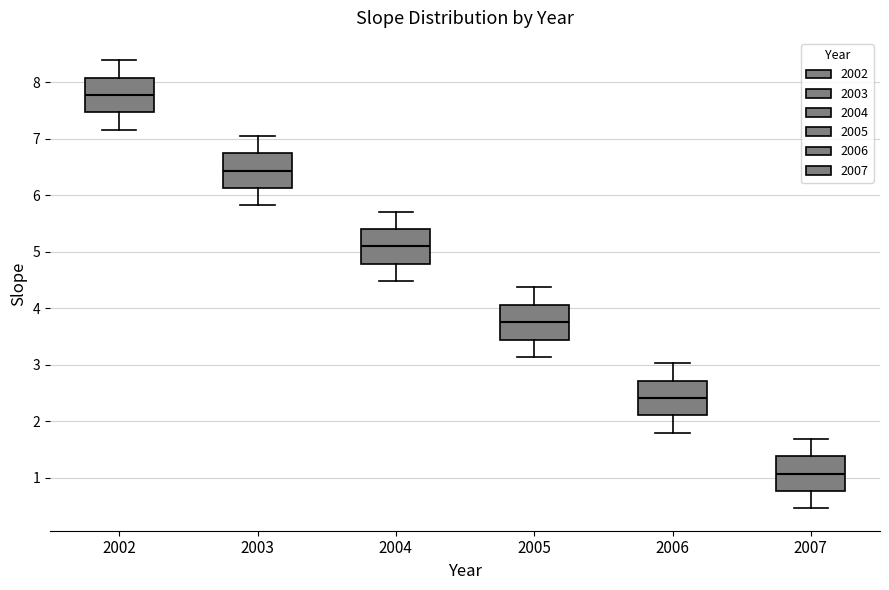

Reading left to right, transcribe this box plot: for each box, give where its median line is, the range the box spans, and where its two whiskers end, as read against the y-axis. The values are not printed on the chart, so give them approximately, as read against the axis.

2002: median 7.8, box 7.5 to 8.1, whiskers 7.2 to 8.4
2003: median 6.4, box 6.1 to 6.7, whiskers 5.8 to 7.1
2004: median 5.1, box 4.8 to 5.4, whiskers 4.5 to 5.7
2005: median 3.8, box 3.4 to 4.1, whiskers 3.1 to 4.4
2006: median 2.4, box 2.1 to 2.7, whiskers 1.8 to 3.0
2007: median 1.1, box 0.8 to 1.4, whiskers 0.5 to 1.7